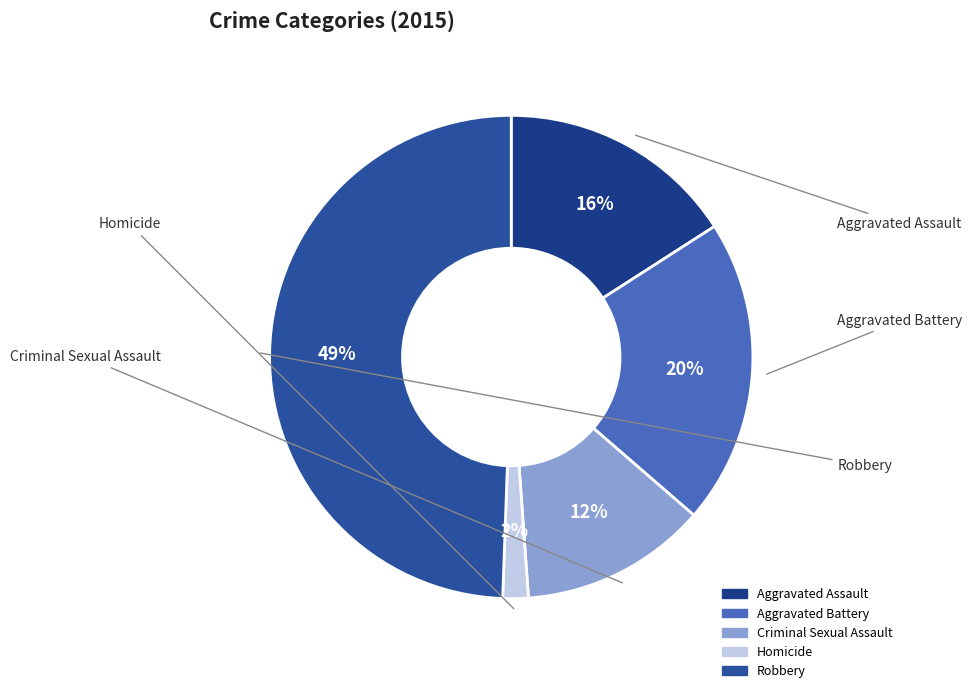

What is the ratio of the value at Robbery to the value at Aggravated Assault?

3.1